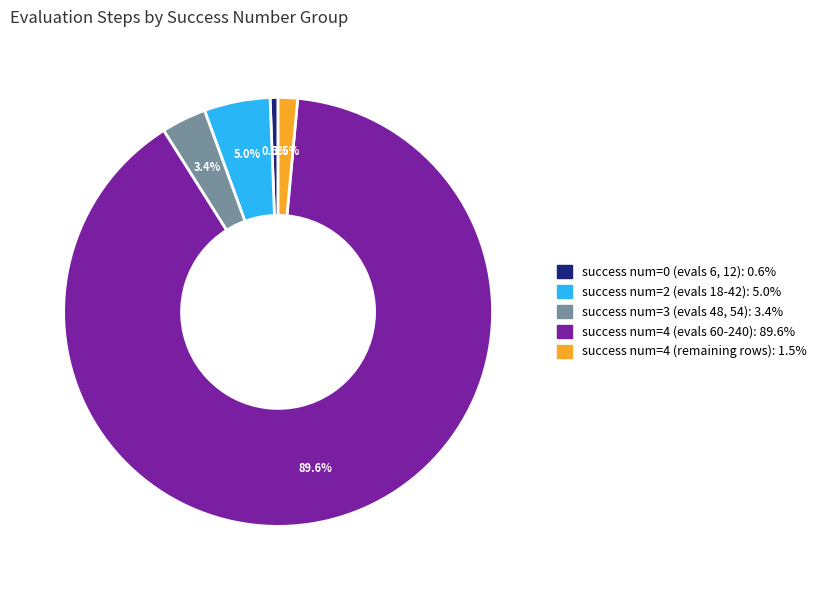

Is there a majority slice in this chart?

Yes